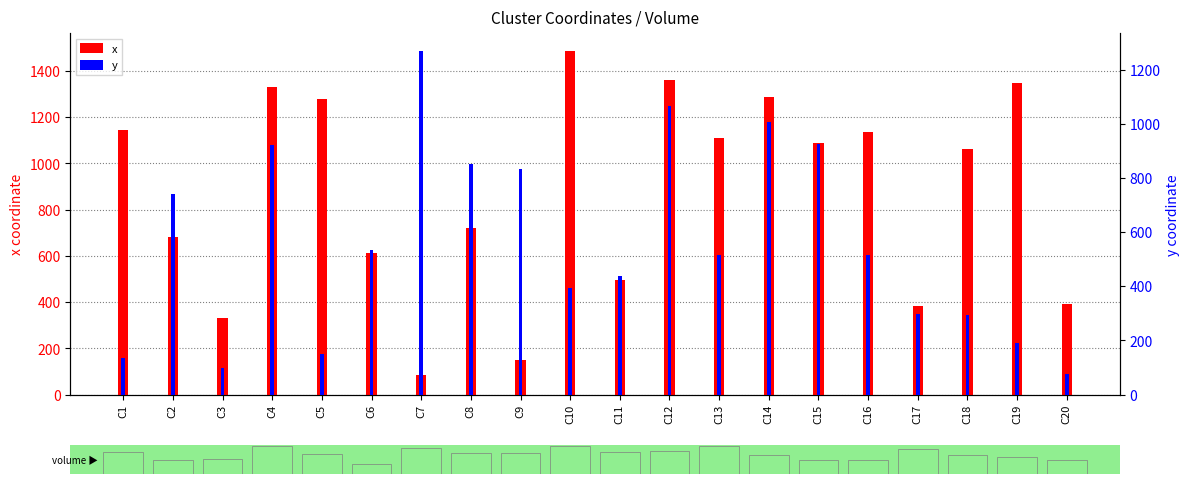

Which series has the largest range (max minus min)?

x